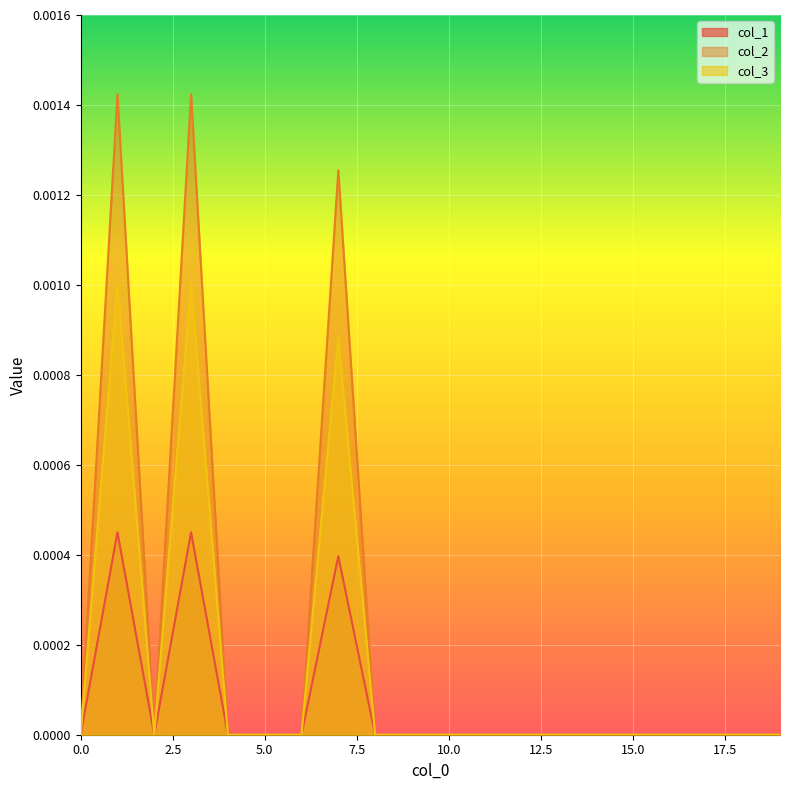

The col_1 series shows 0.0 at 7. True or false?

True